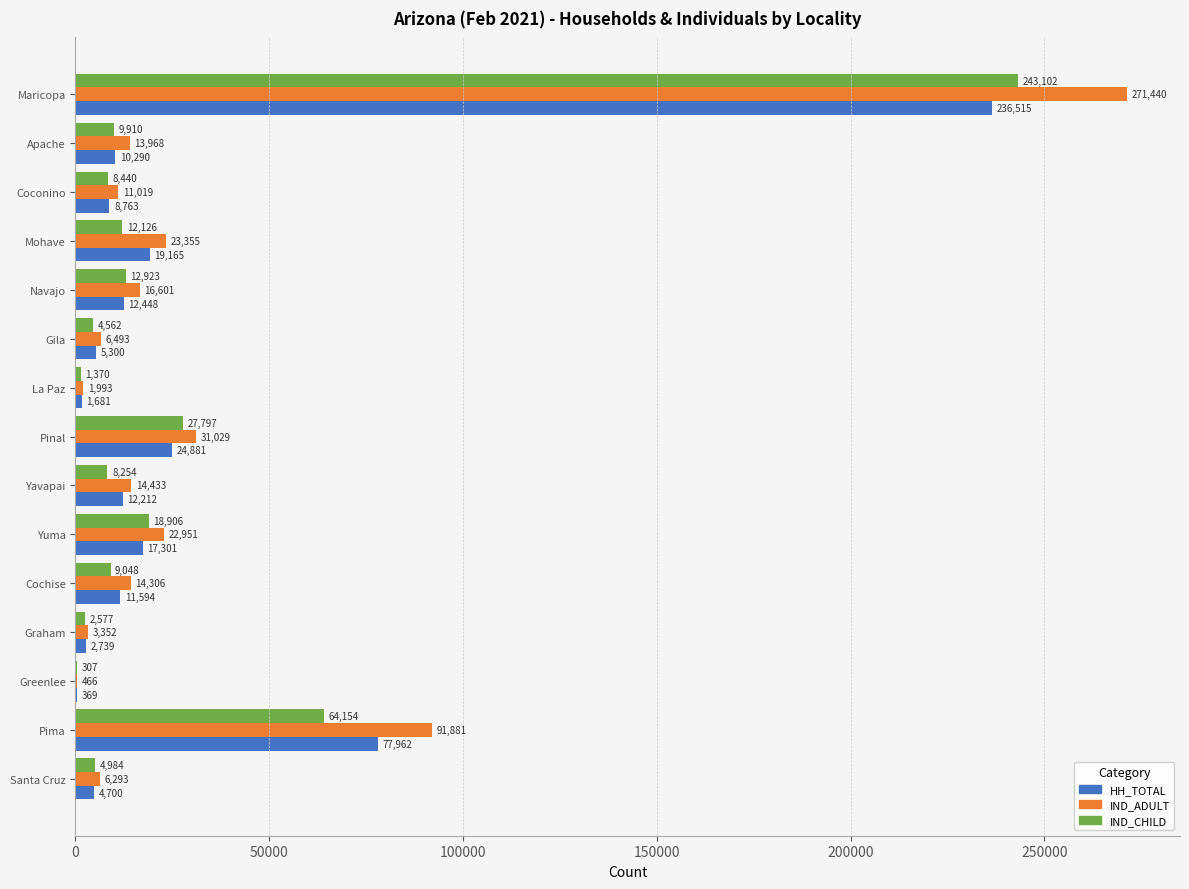

Which series changed the most between Apache and Pima?

IND_ADULT